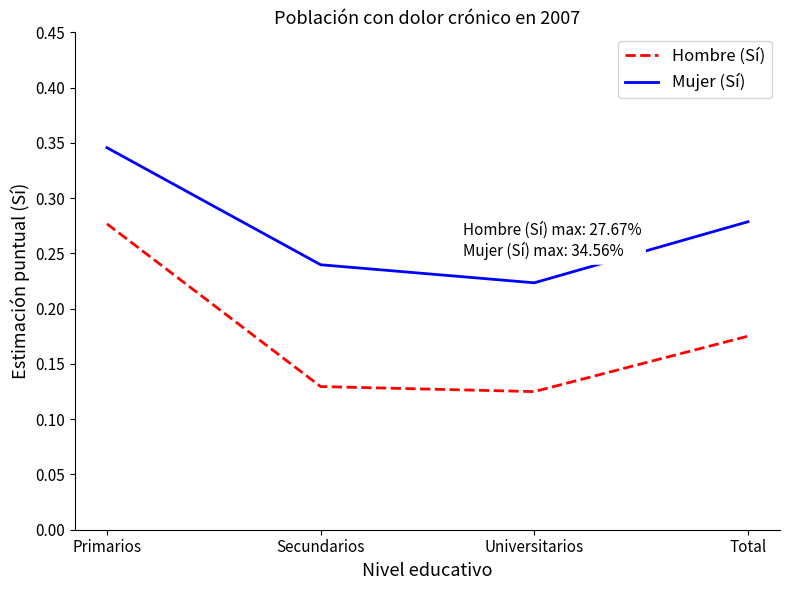

True or false: Mujer (Sí) and Hombre (Sí) intersect in this chart.

False